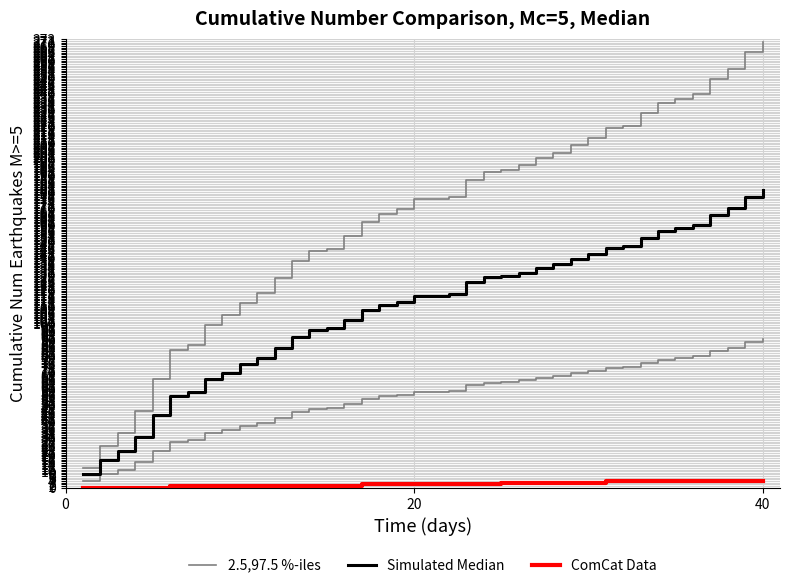

What is the greatest value displayed?

271.5